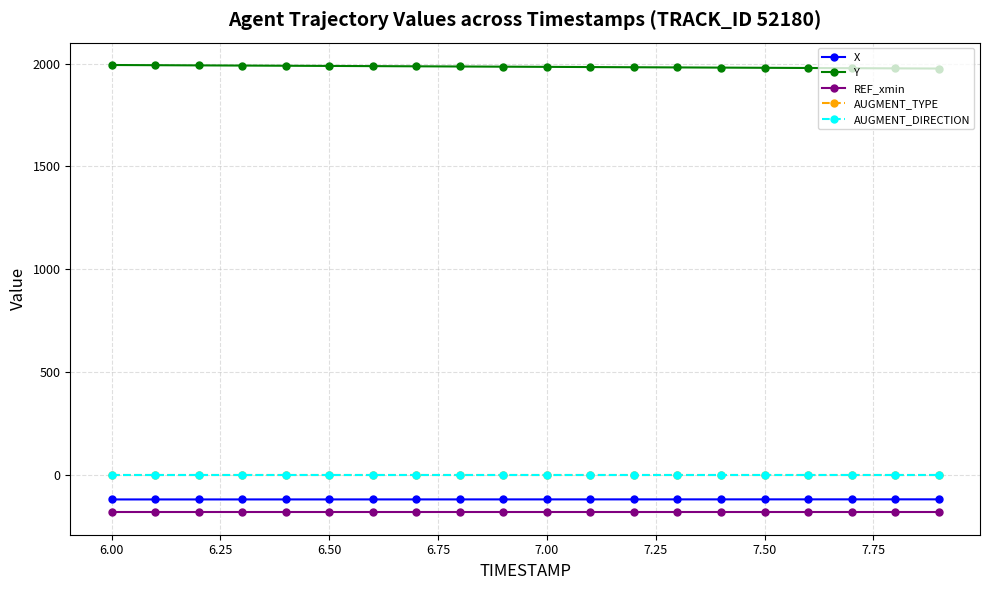

Reading left to right, transcribe all the data shown in this chart.

X: -121.3	-121.3	-121.3	-121.3	-121.2	-121.2	-121.2	-121.2	-121.1	-121.1	-121.1	-121.1	-121.0	-121.0	-121.0	-120.9	-120.9	-120.9	-120.9	-120.8
Y: 1994.1	1993.2	1992.3	1991.4	1990.5	1989.6	1988.7	1987.8	1986.9	1986.0	1985.1	1984.2	1983.2	1982.3	1981.4	1980.5	1979.6	1978.7	1977.8	1976.9
REF_xmin: -184.2	-184.2	-184.2	-184.2	-184.2	-184.2	-184.2	-184.2	-184.2	-184.2	-184.2	-184.2	-184.2	-184.2	-184.2	-184.2	-184.2	-184.2	-184.2	-184.2
AUGMENT_TYPE: 0.0	0.0	0.0	0.0	0.0	0.0	0.0	0.0	0.0	0.0	0.0	0.0	0.0	0.0	0.0	0.0	0.0	0.0	0.0	0.0
AUGMENT_DIRECTION: 0.0	0.0	0.0	0.0	0.0	0.0	0.0	0.0	0.0	0.0	0.0	0.0	0.0	0.0	0.0	0.0	0.0	0.0	0.0	0.0